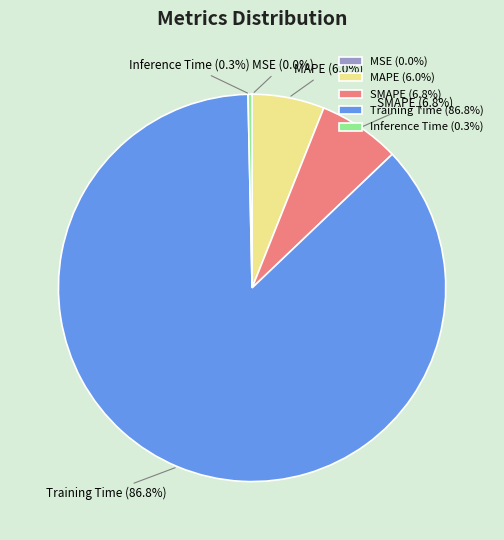

What percentage is NOT represented by SMAPE?

93.2%